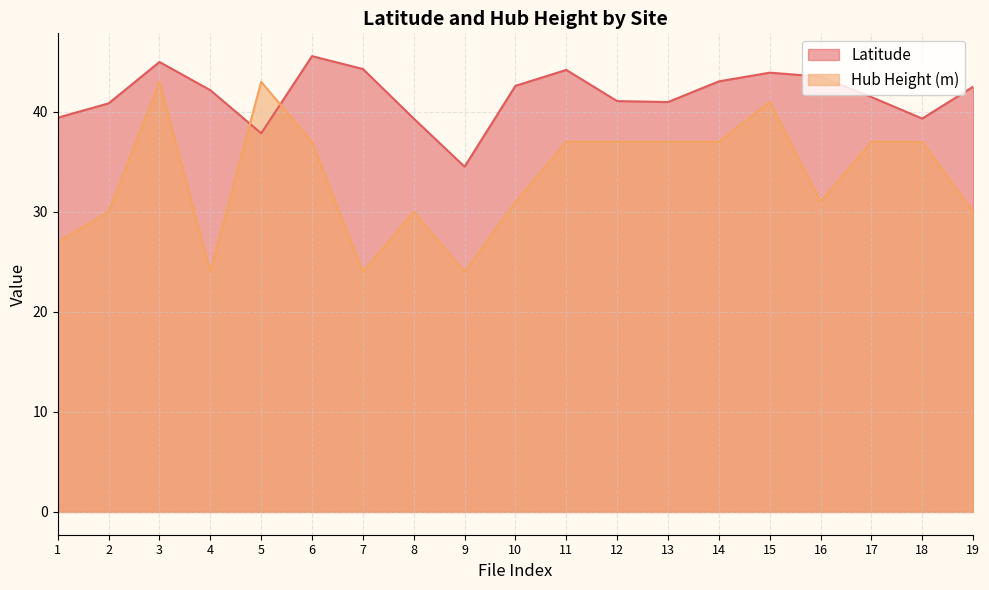

What is the minimum value shown in the chart?

24.0